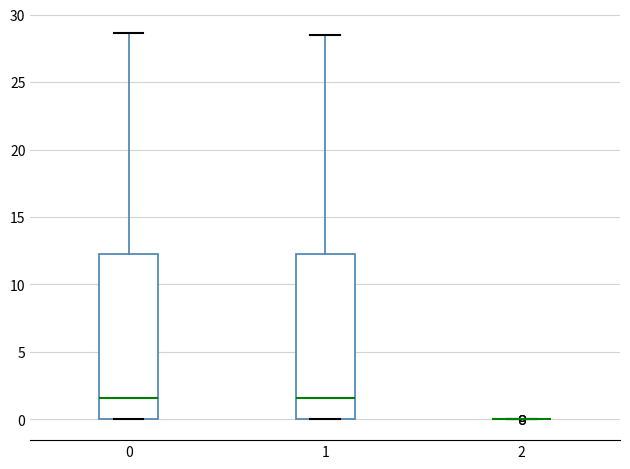

Reading left to right, transcribe this box plot: for each box, give where its median line is, the range the box spans, and where its two whiskers end, as read against the y-axis. The values are not printed on the chart, so give them approximately, as read against the axis.

0: median 1.5, box 0.0 to 12.5, whiskers 0.0 to 28.5
1: median 1.5, box 0.0 to 12.5, whiskers 0.0 to 28.5
2: box collapsed to a line at 0.0, whiskers 0.0 to 0.0